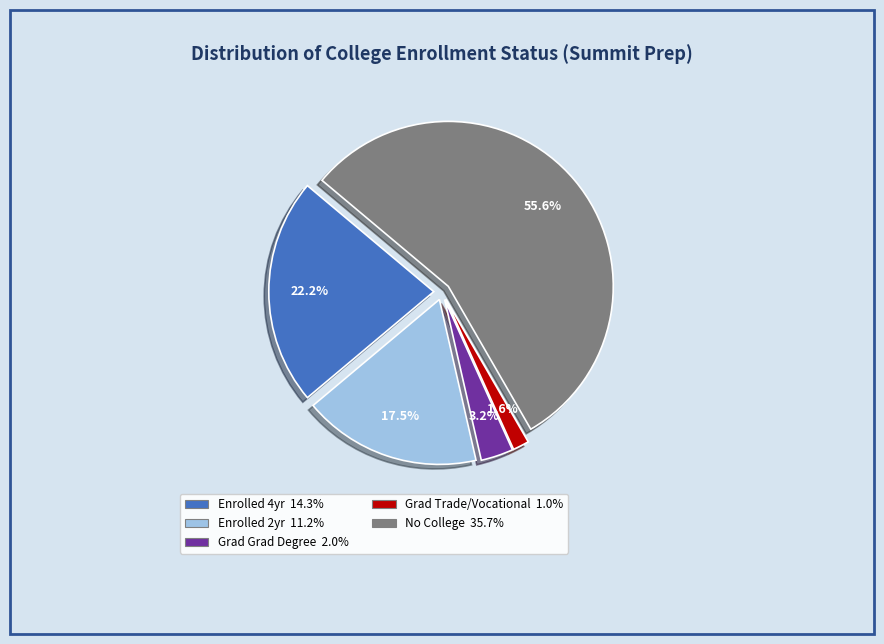

True or false: No College accounts for 67% of the total.

False